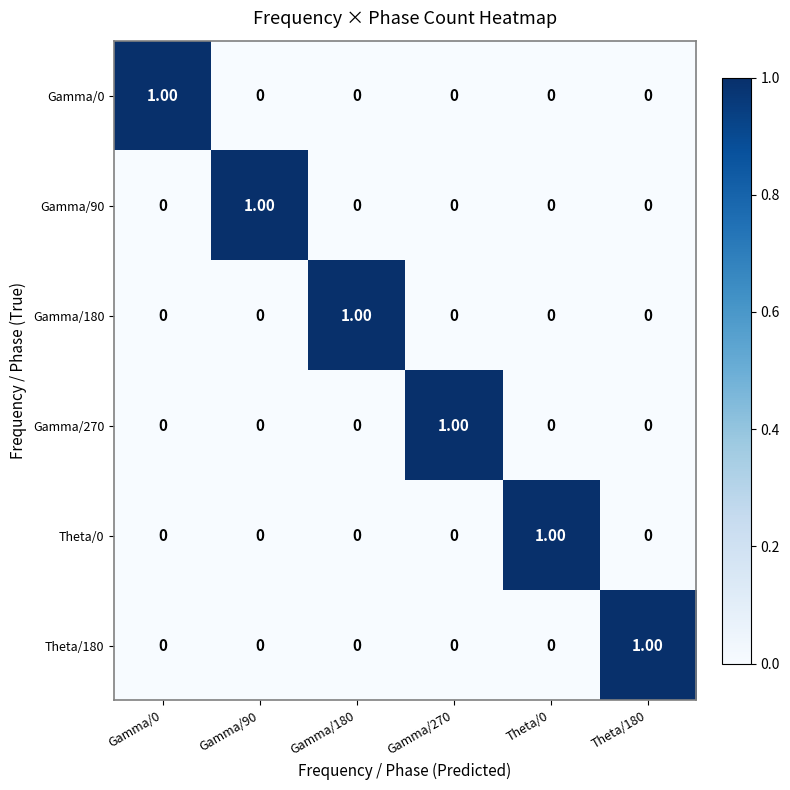

Is the value of Gamma/270 at Gamma/270 greater than the value of Gamma/90 at Theta/0?

Yes